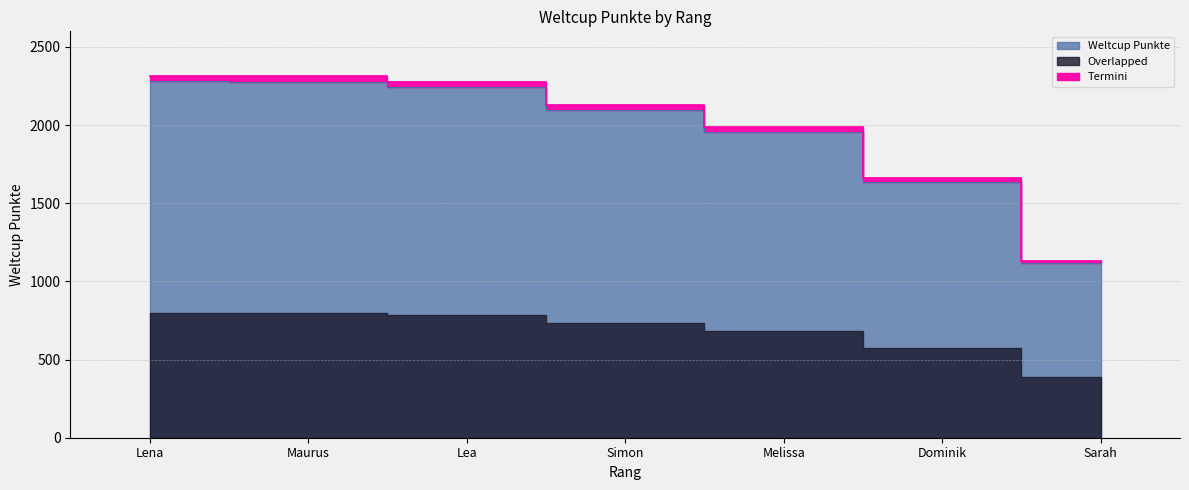

What is the value of the 5th point from the left?

1957